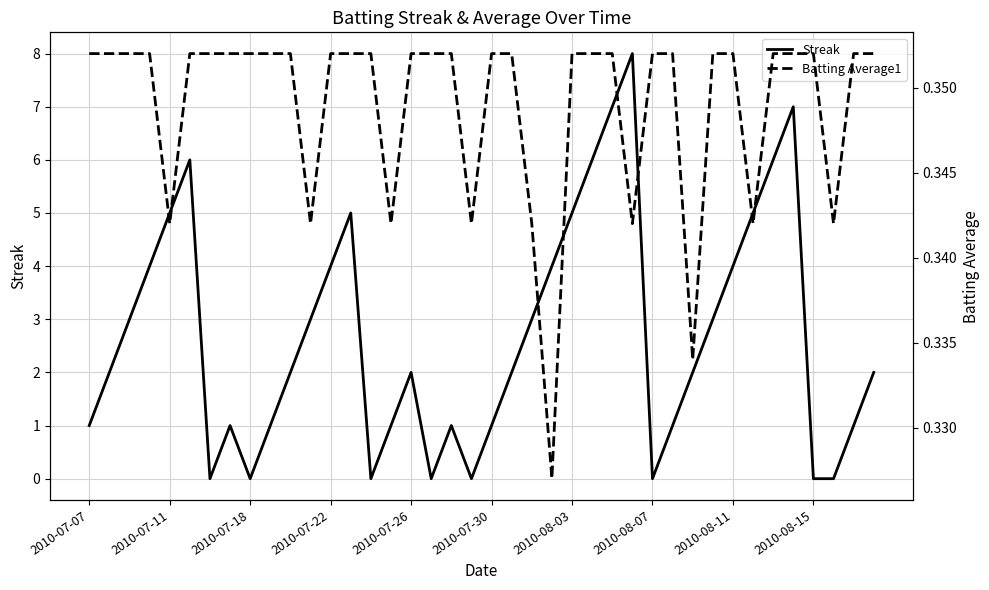

Between 13 and 37, which is larger?

13